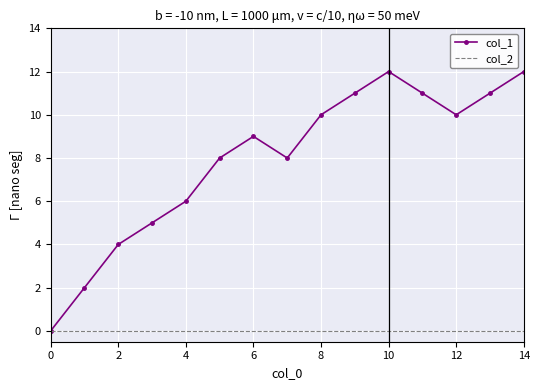

Which series has the largest total across all categories?

col_1